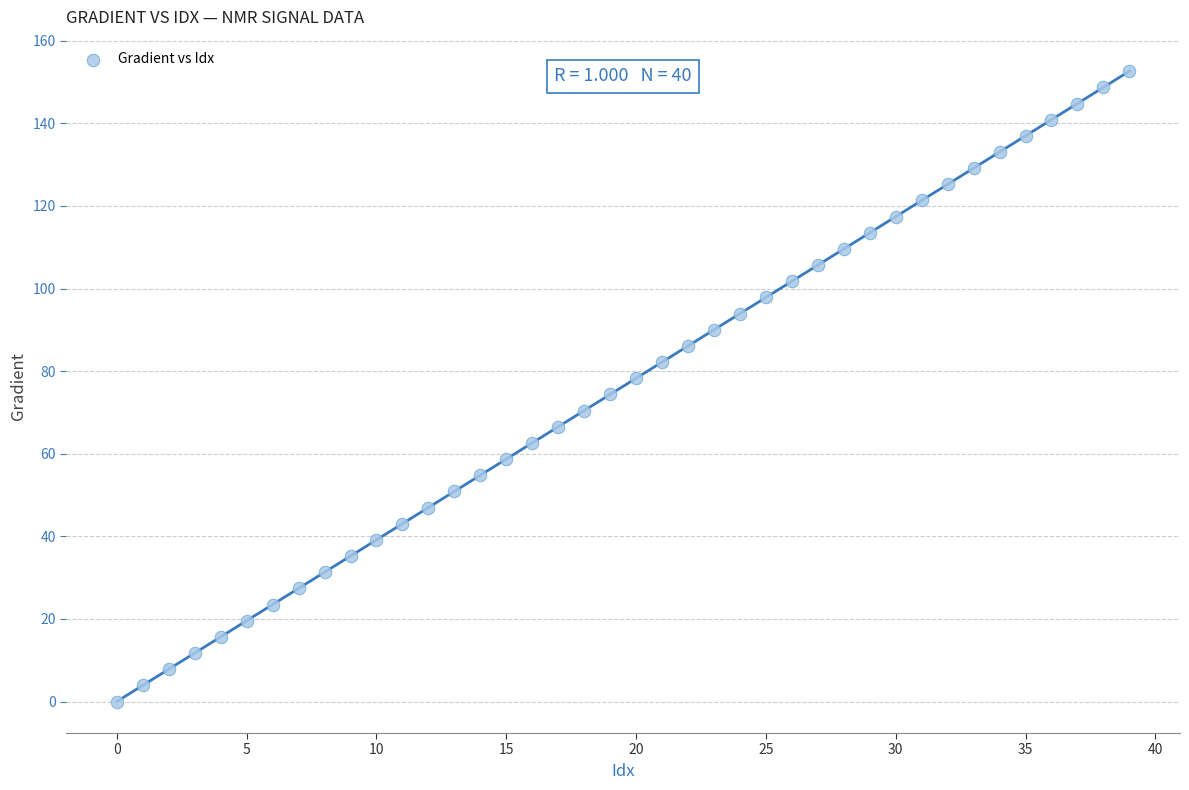

What is the range of Y values (max minus min)?

152.6